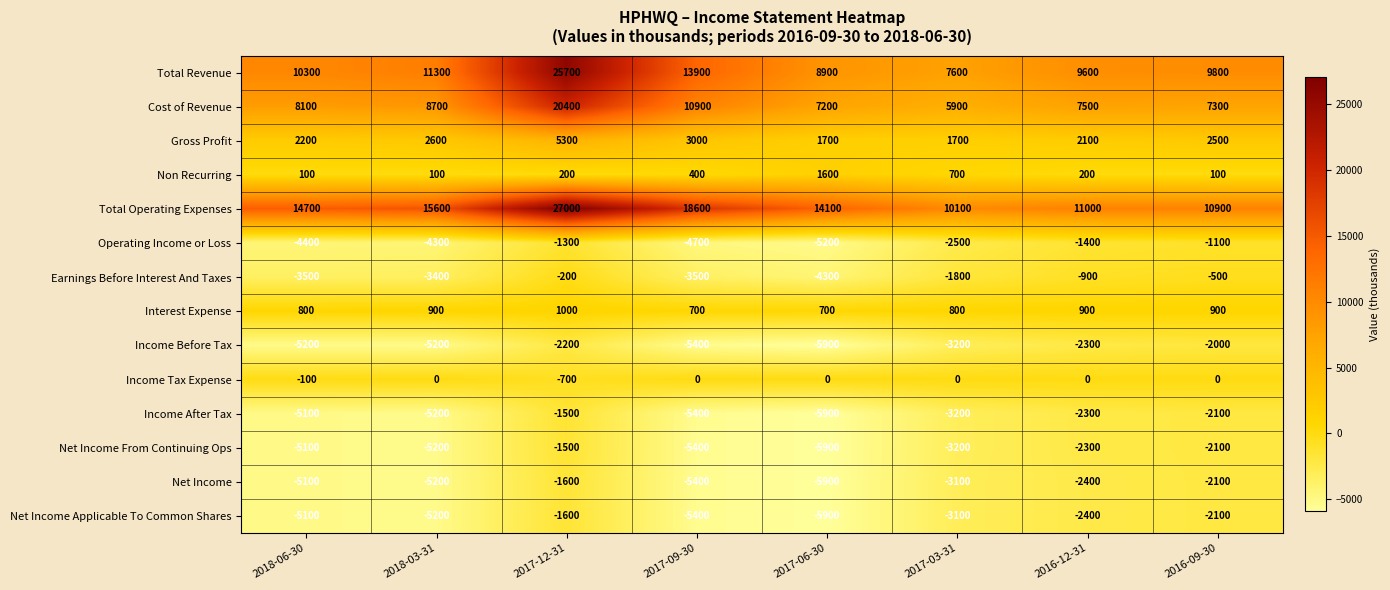

What is the spread (max minus min) of values at 2016-12-31?

13400